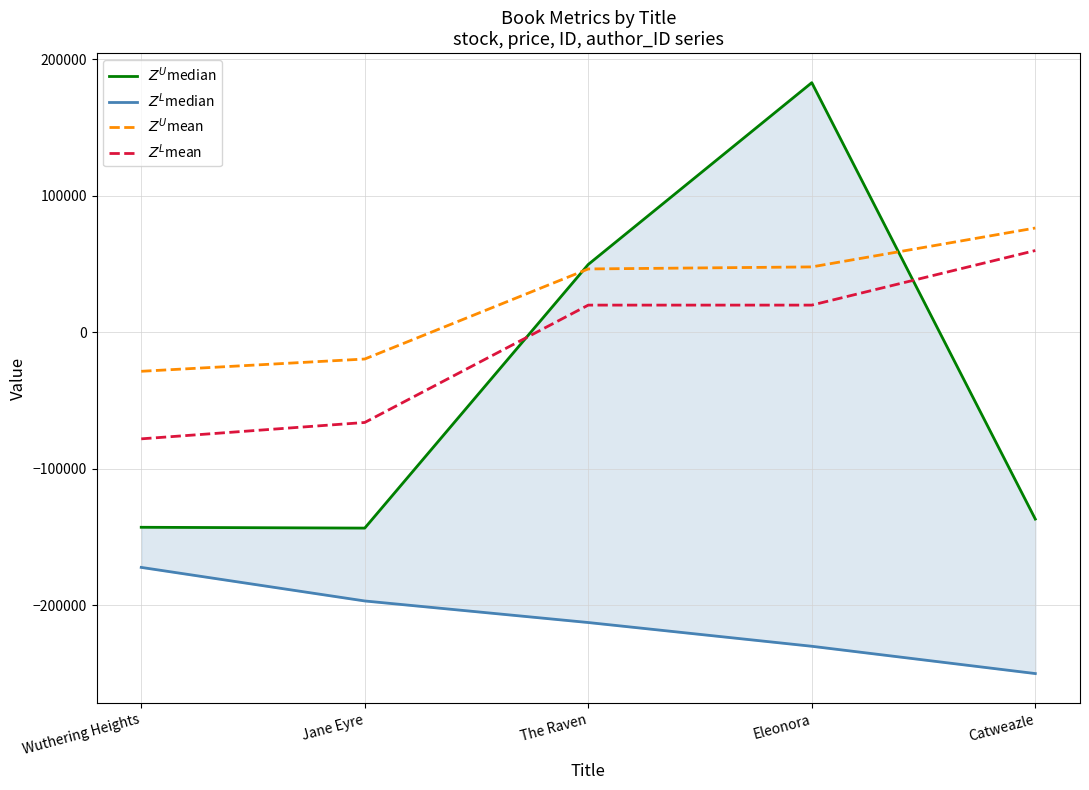

True or false: $Z^U$mean has a value of -28359 at Jane Eyre.

False